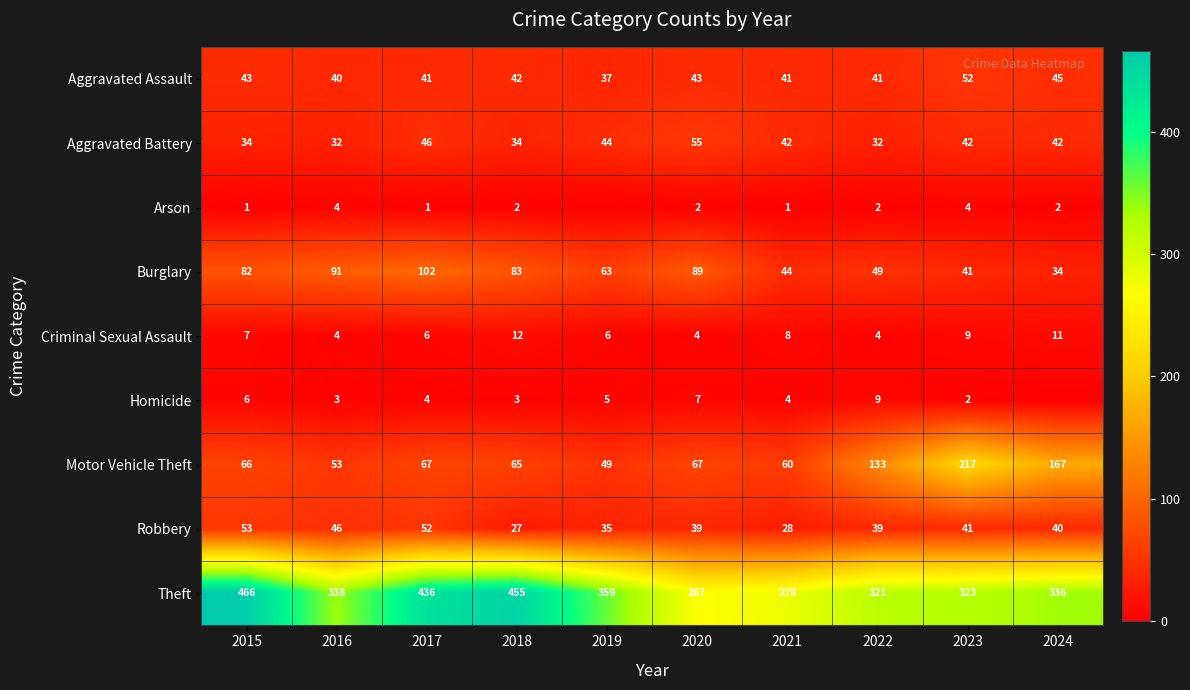

Between 2017 and 2021, which series saw the biggest shift?

Theft